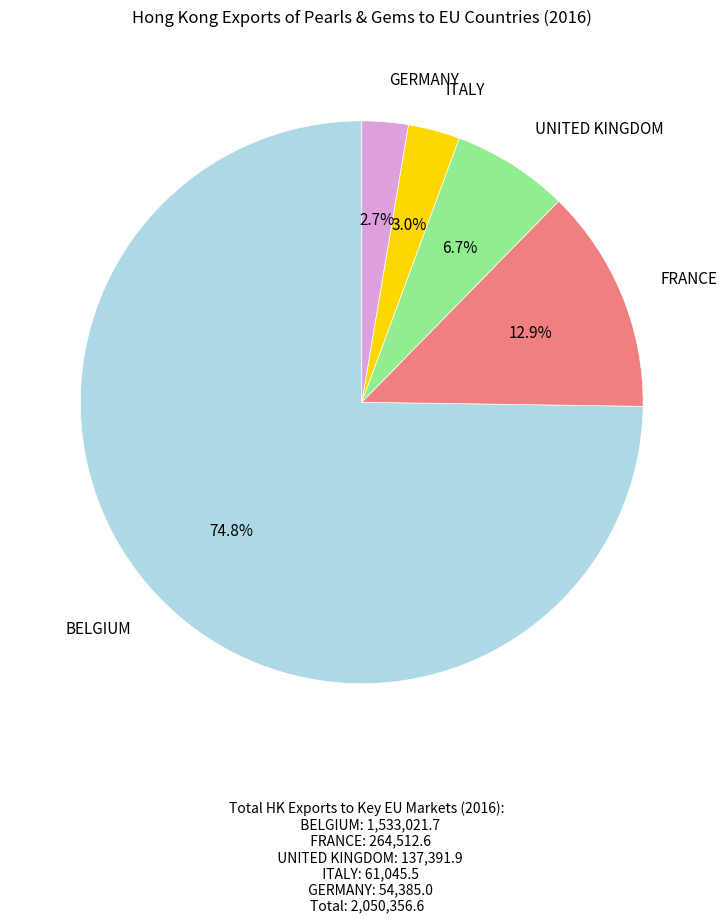

Is there a majority slice in this chart?

Yes